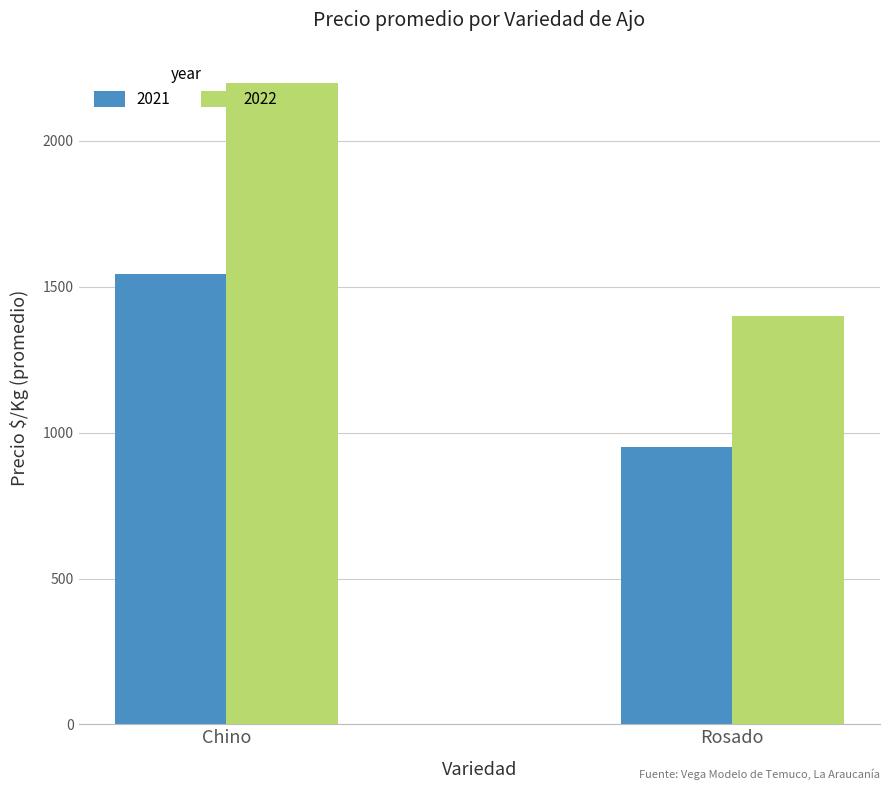

Is the value of 2022 at Chino greater than the value of 2021 at Rosado?

Yes